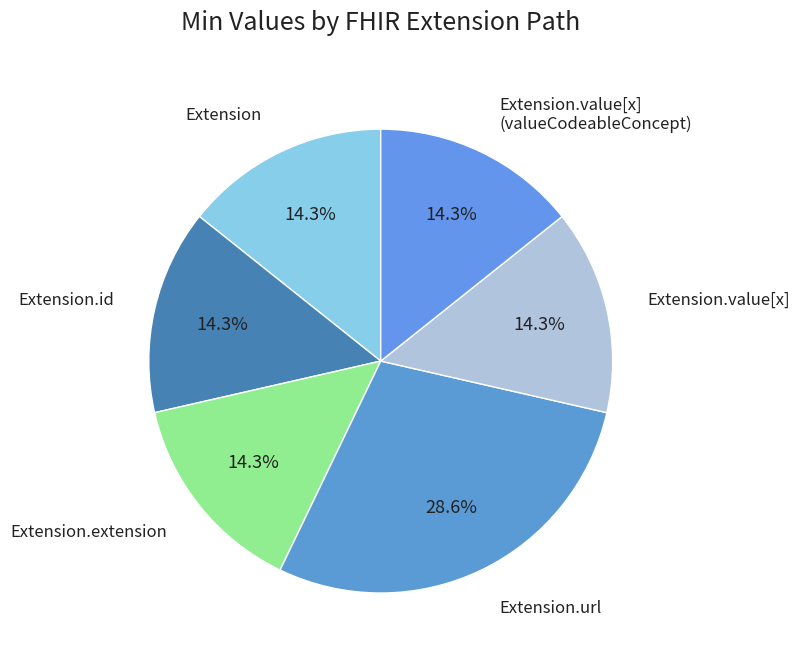

Which category has the biggest portion of the pie?

Extension.url